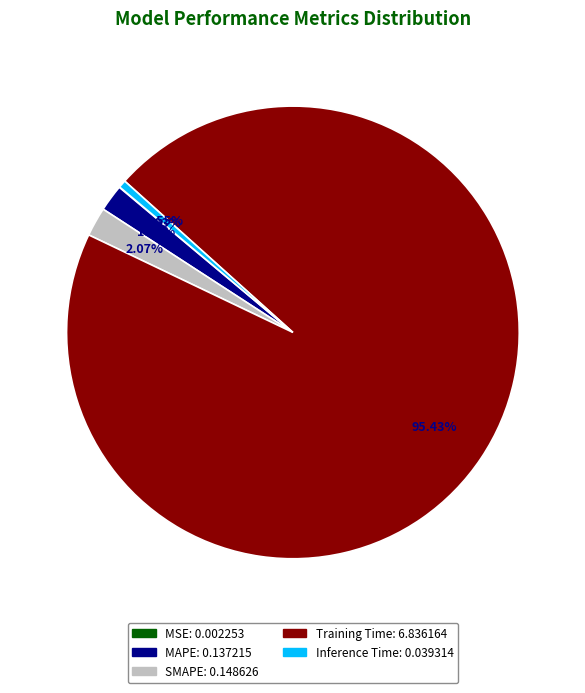

Is the sum of Inference Time and SMAPE greater than half?

No